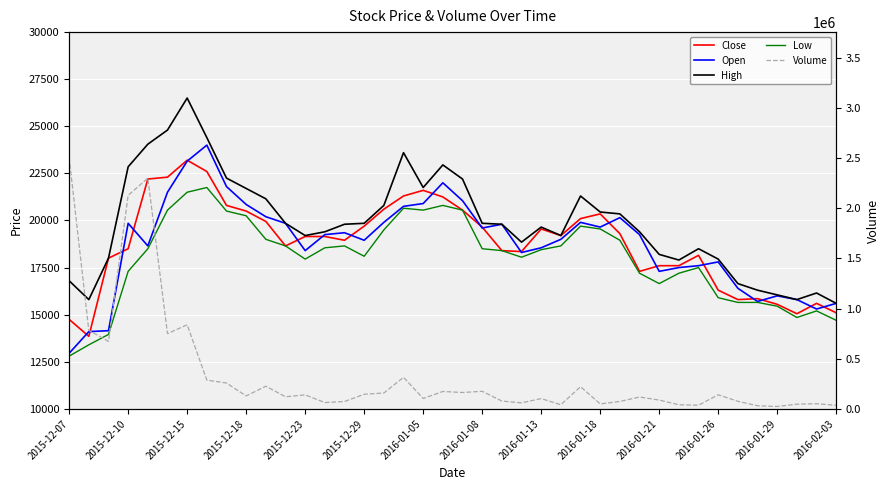

Rank the series at 2015-12-23 from lowest to highest value.

Low, Open, Close, High, Volume